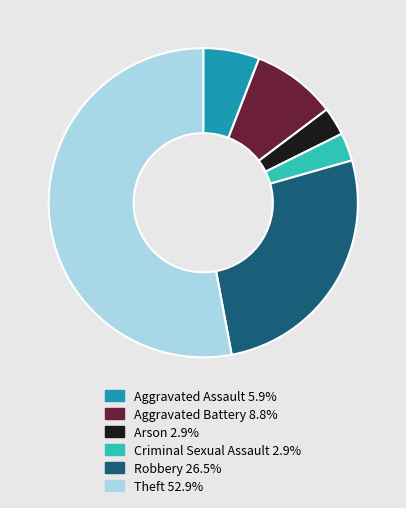

Which slice represents more than half of the pie?

Theft